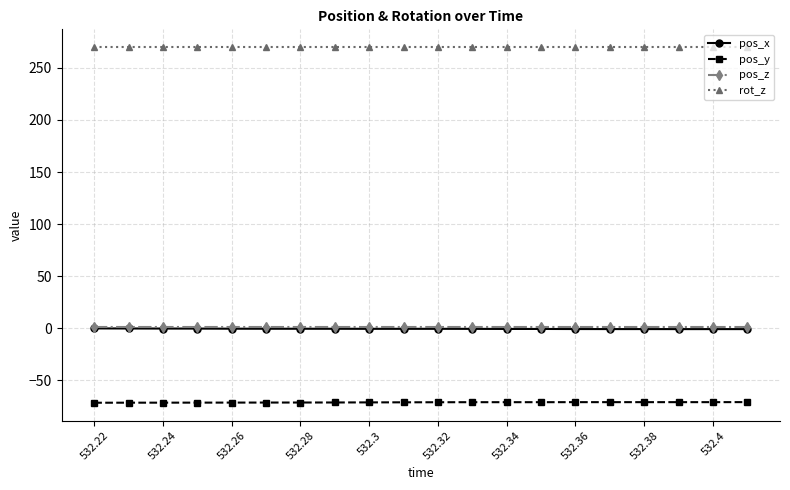

What is the minimum value for pos_x?

-0.9